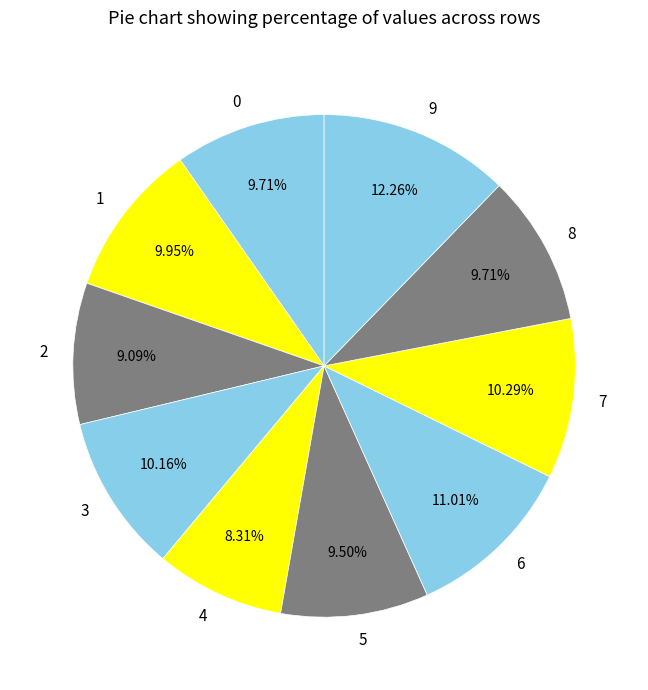

Is there a majority slice in this chart?

No